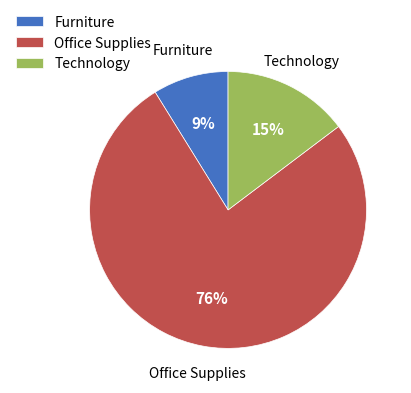

Rank the categories by value from lowest to highest.

Furniture, Technology, Office Supplies